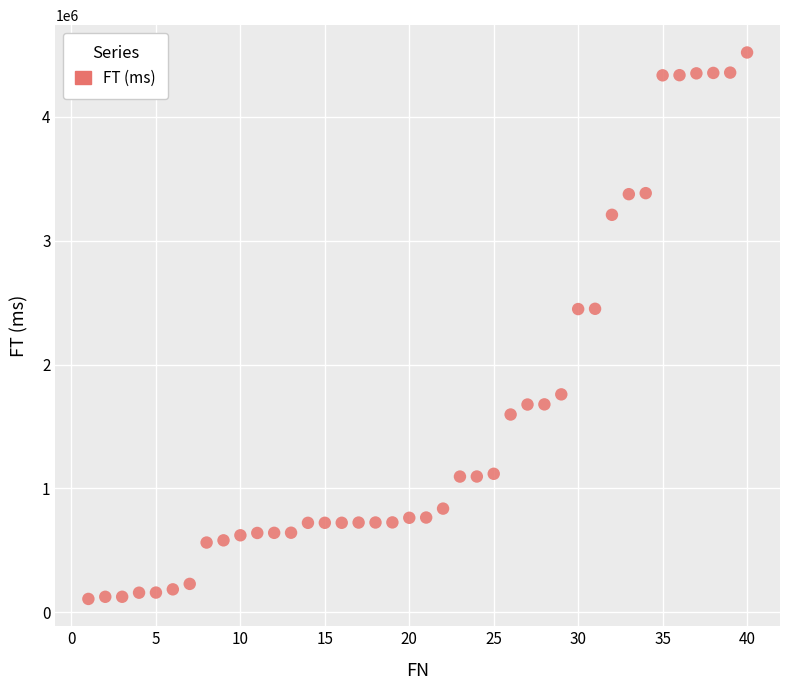

What is the range of X values (max minus min)?

39